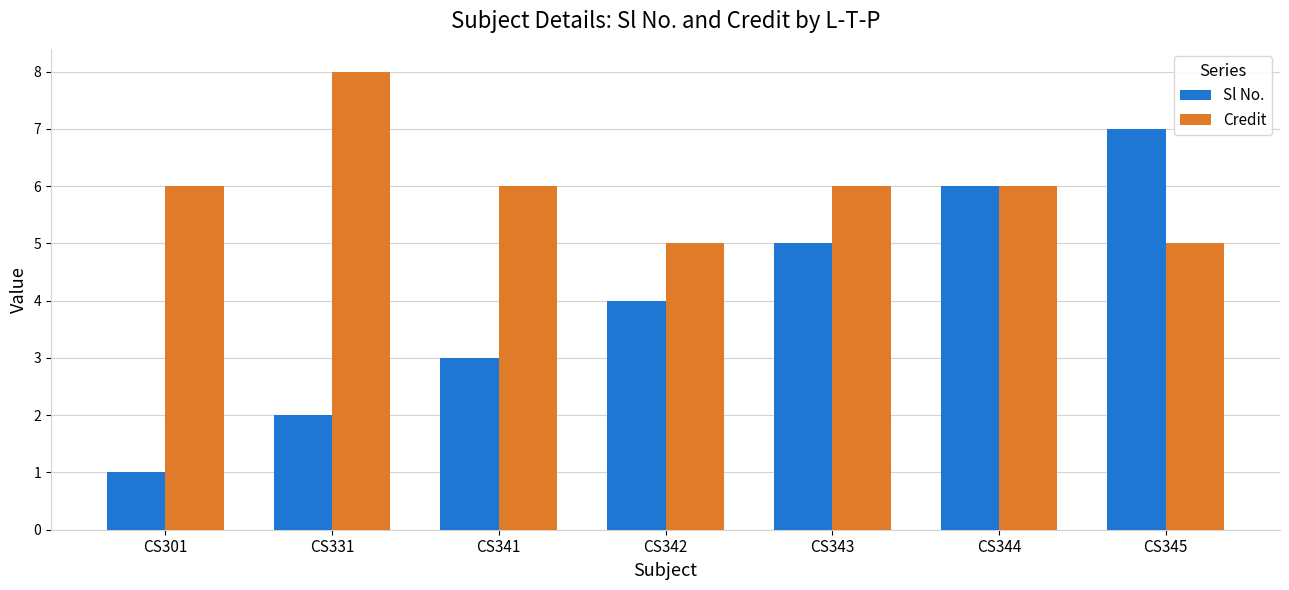

Which category has the lowest value in the Sl No. series?

CS301